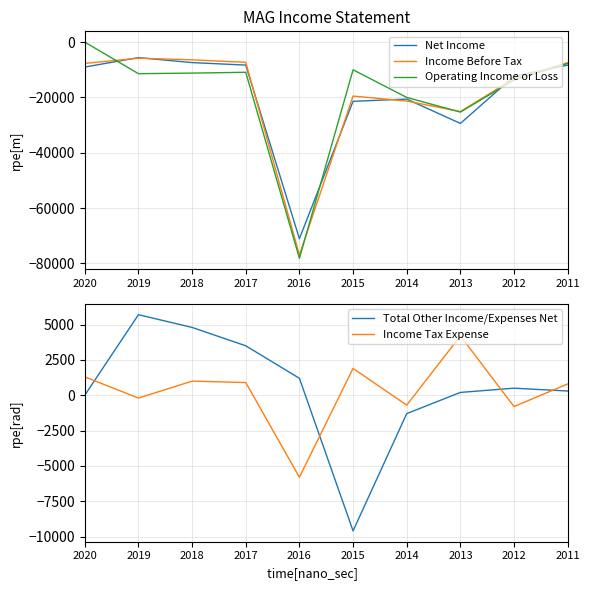

How many data points does each series have?

10